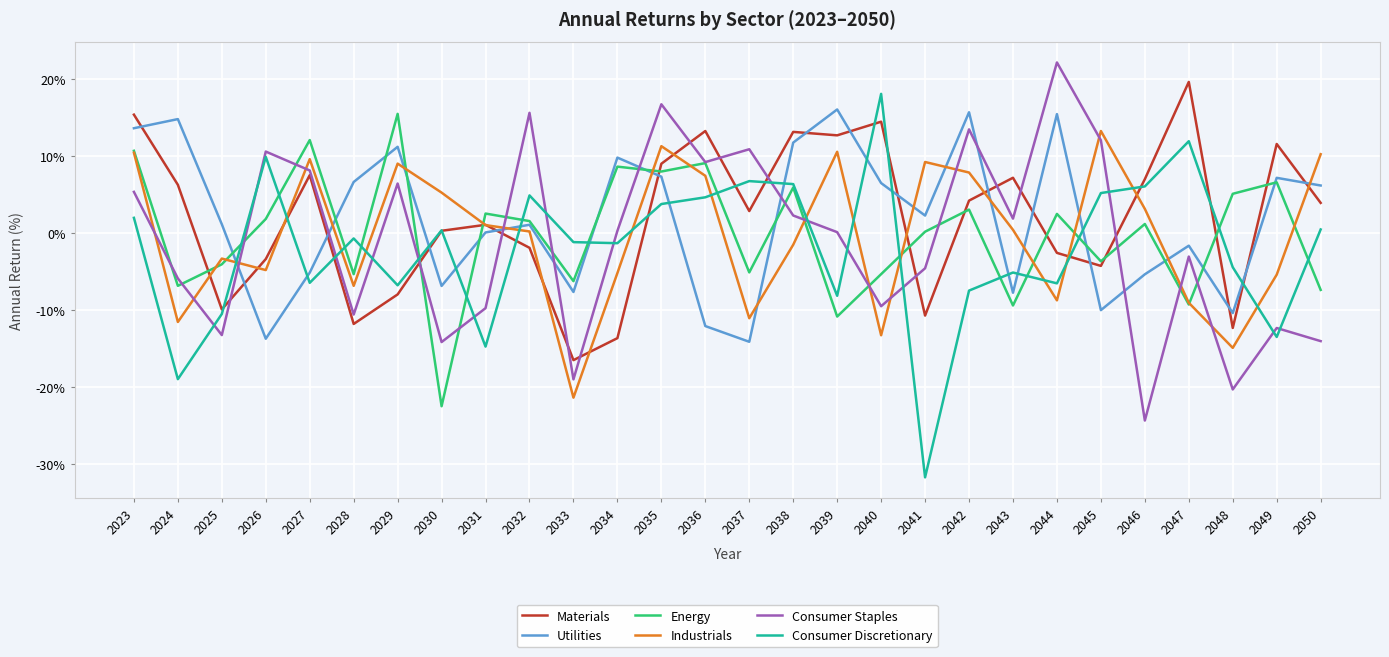

At which category does Materials reach its first local valley?

2025